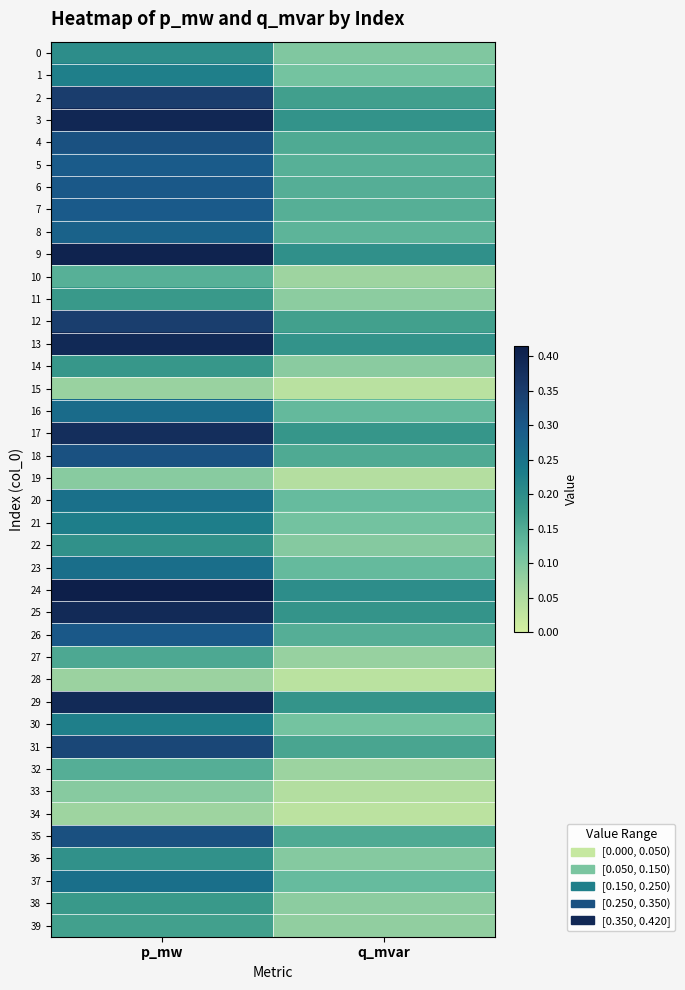

Count the number of data series in this chart.

40